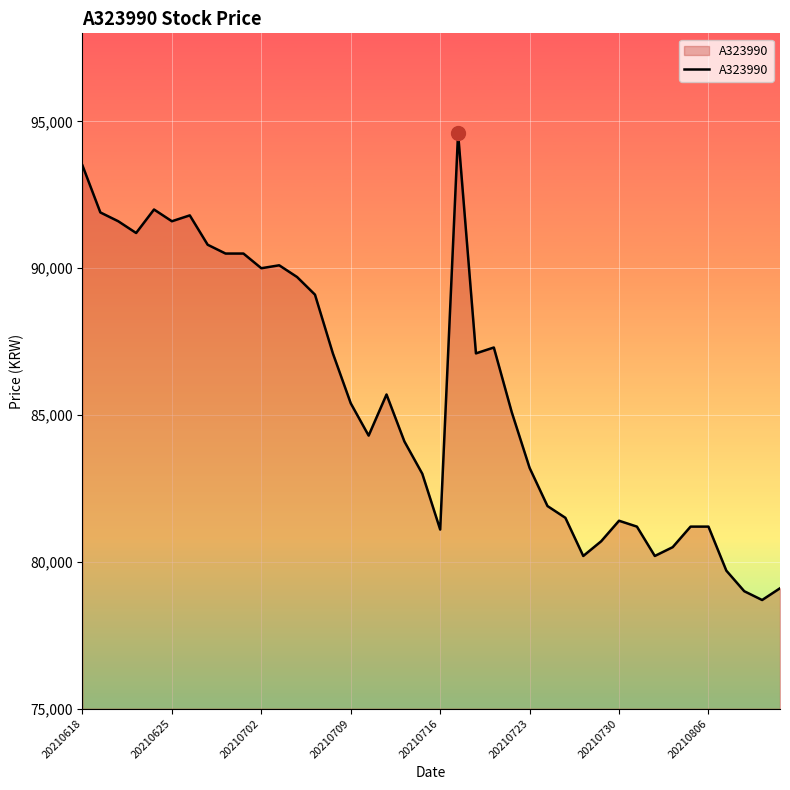

What is the difference between the maximum and minimum values?

15900